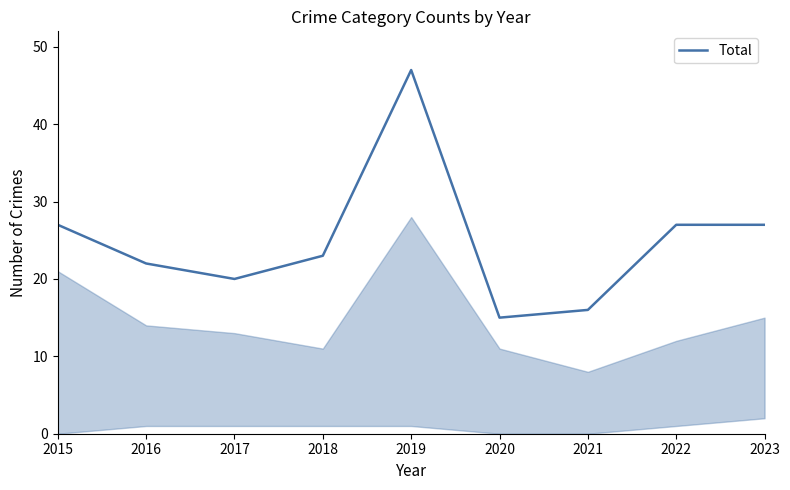

Reading left to right, extract all data points from this chart.

2015=27	2016=22	2017=20	2018=23	2019=47	2020=15	2021=16	2022=27	2023=27